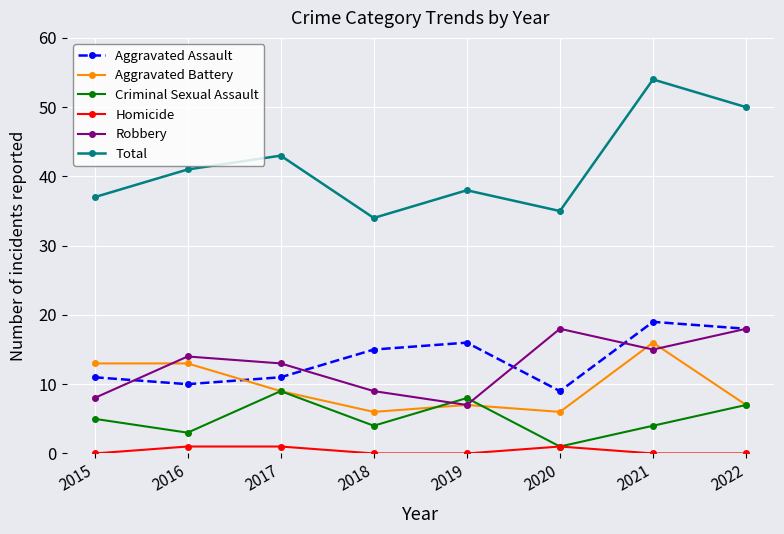

True or false: Homicide and Aggravated Assault cross at least once.

False